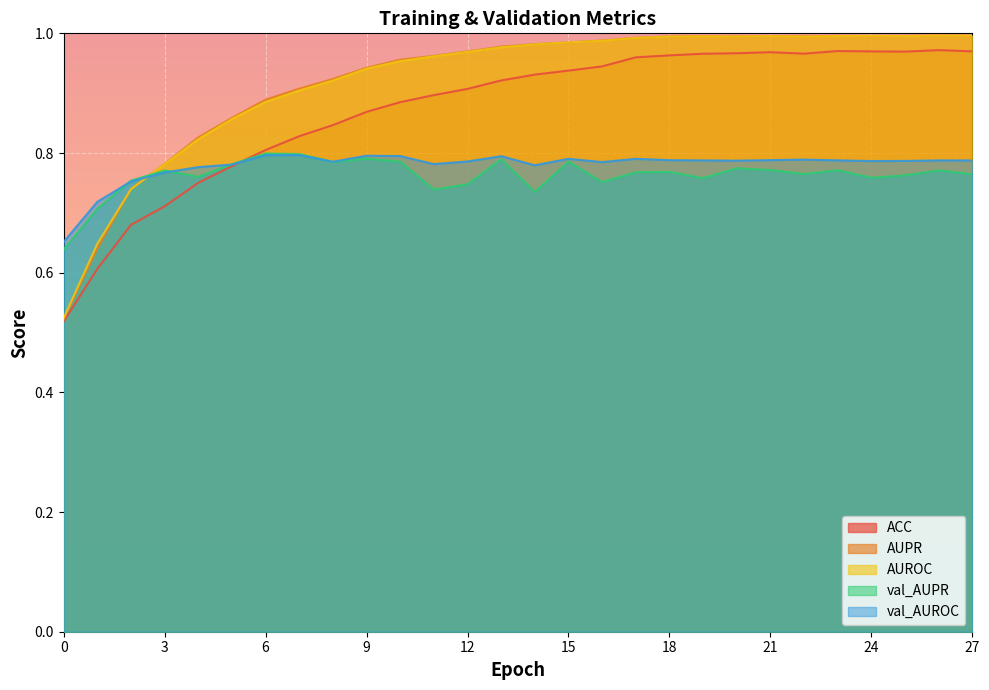

How many data points does each series have?

28